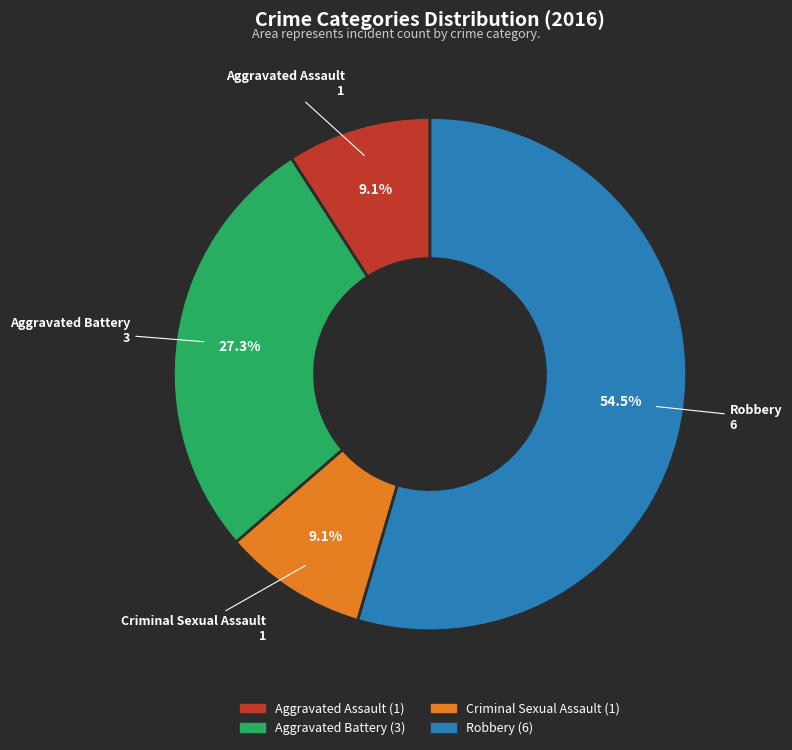

To the nearest percent, what is the difference between the largest and smallest slice percentages?

45%